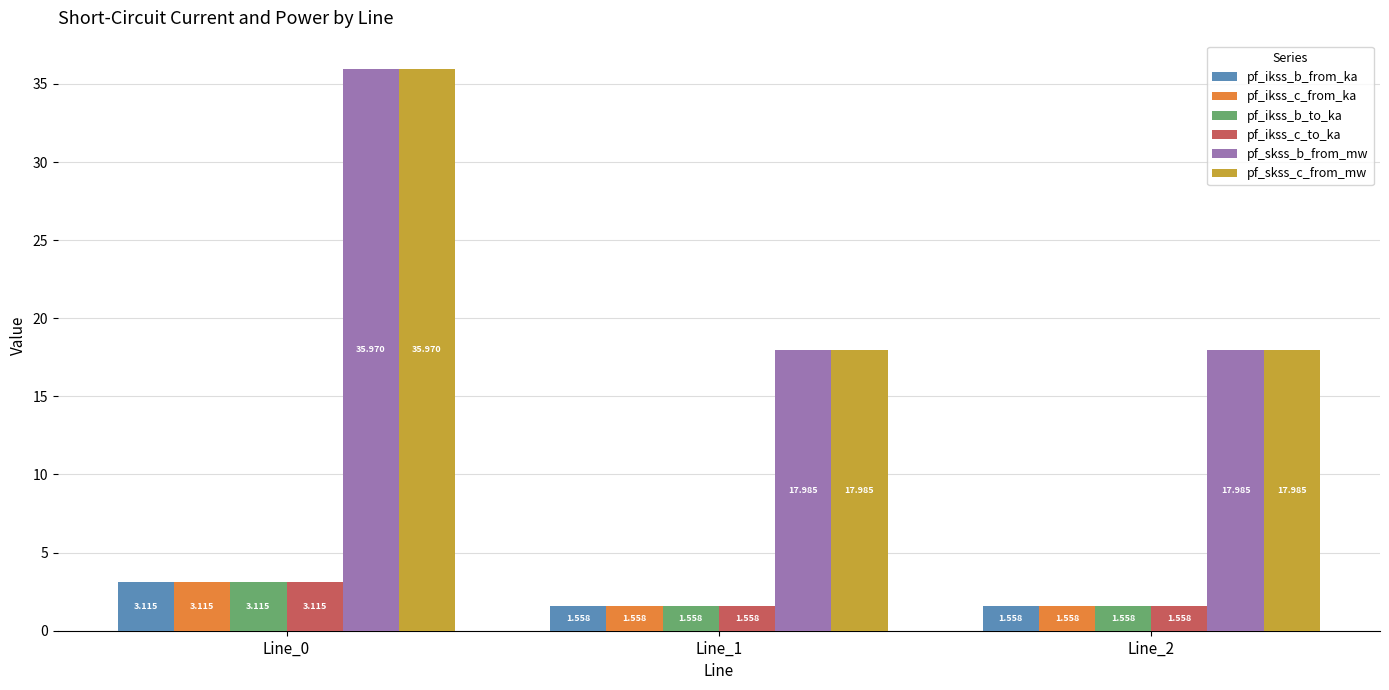

Is the value of pf_skss_c_from_mw at Line_2 greater than the value of pf_ikss_b_from_ka at Line_1?

Yes